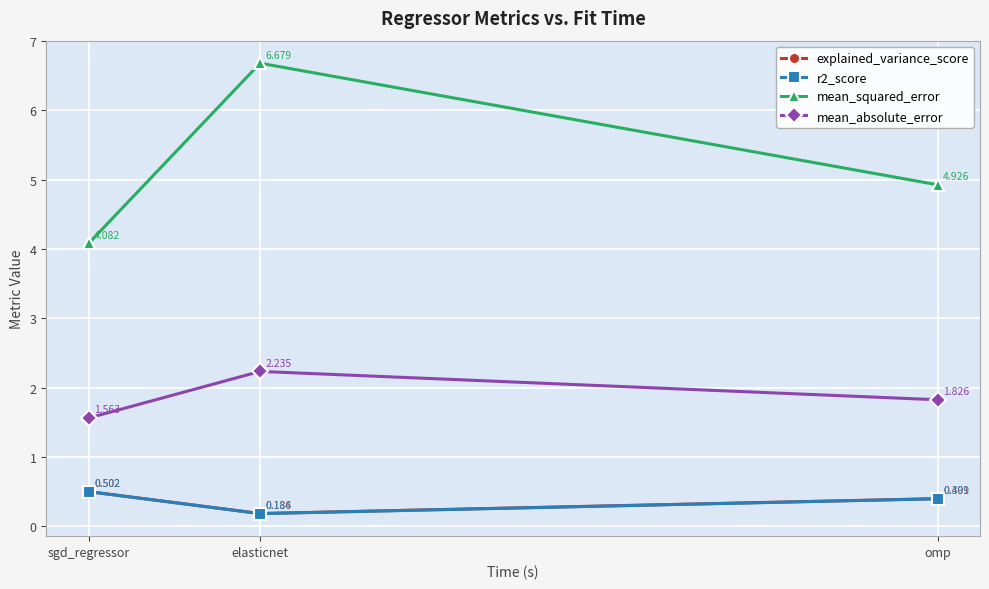

What is the label of the 2nd point from the right?

elasticnet